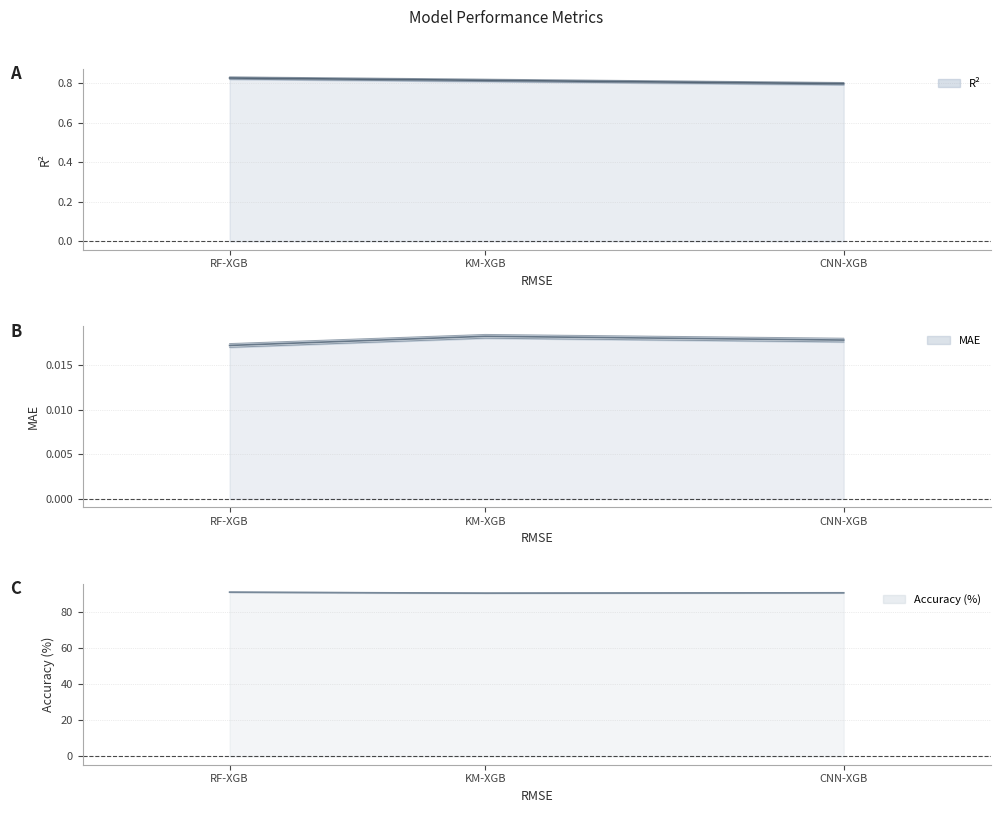

Does the chart have visible grid lines?

Yes